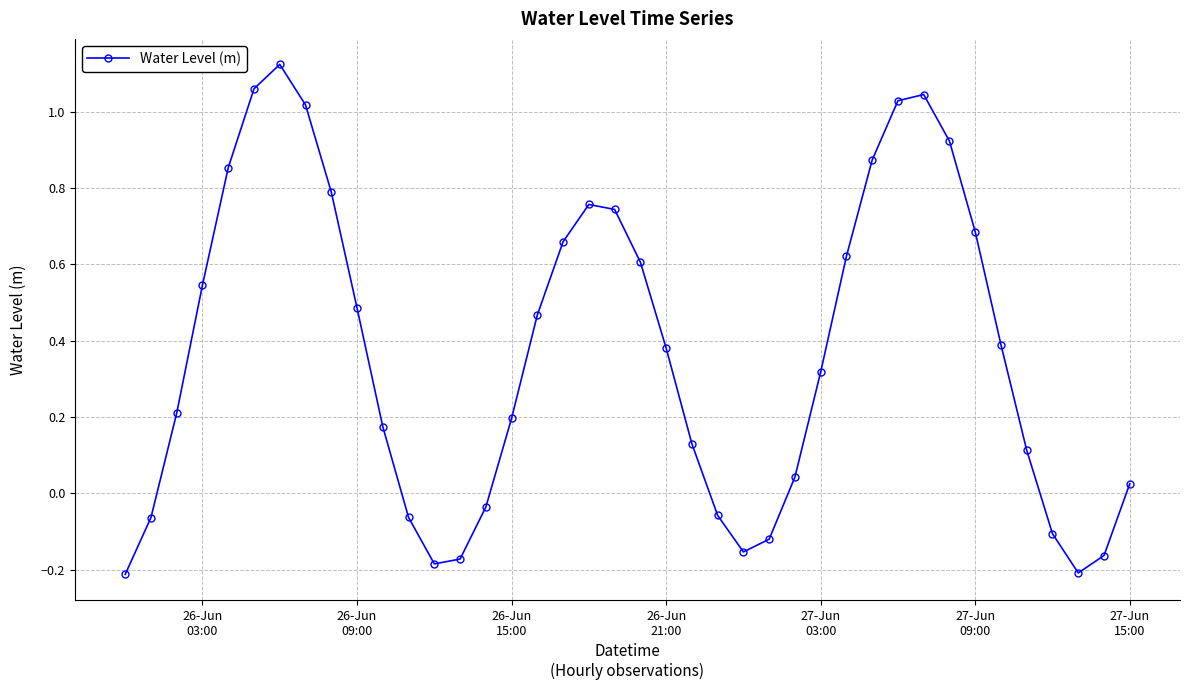

Is this an area chart (filled region under the line)?

No